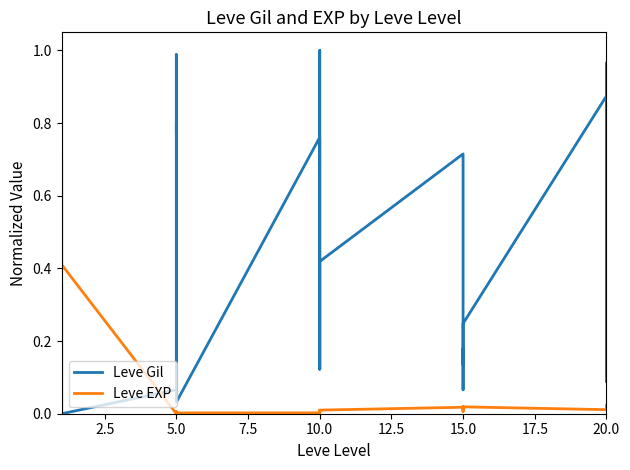

How many values in the Leve Gil series exceed 0?

26